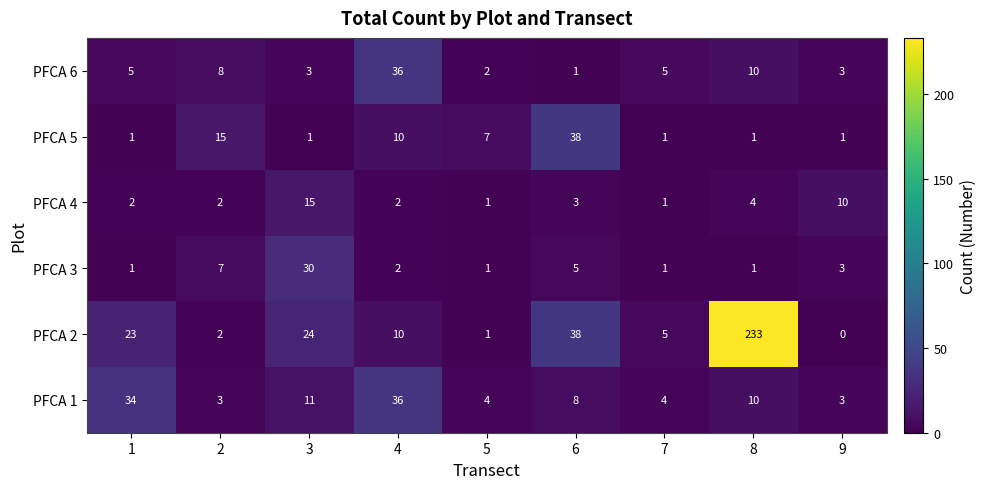

What is the difference between the maximum and minimum values in the PFCA 2 series?

233